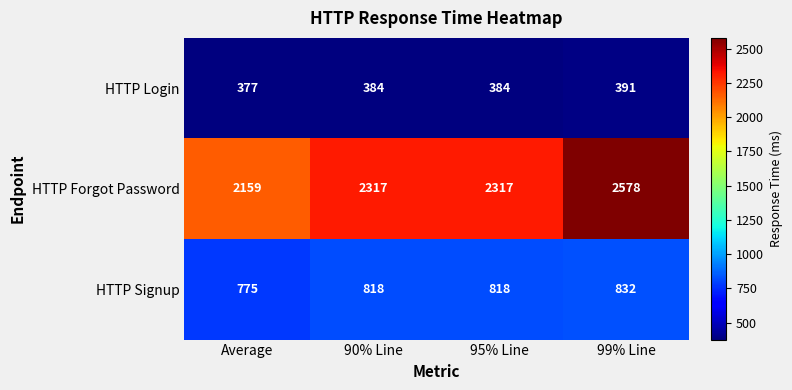

At 95% Line, list the series in order from largest to smallest.

HTTP Forgot Password, HTTP Signup, HTTP Login